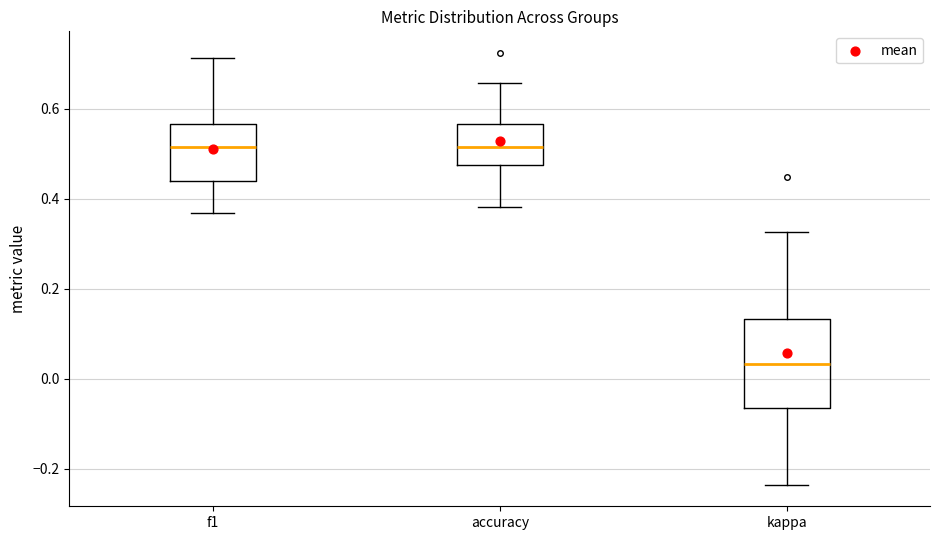

Comparing the boxes themselves (not the whiskers), which one is the tallest?

kappa